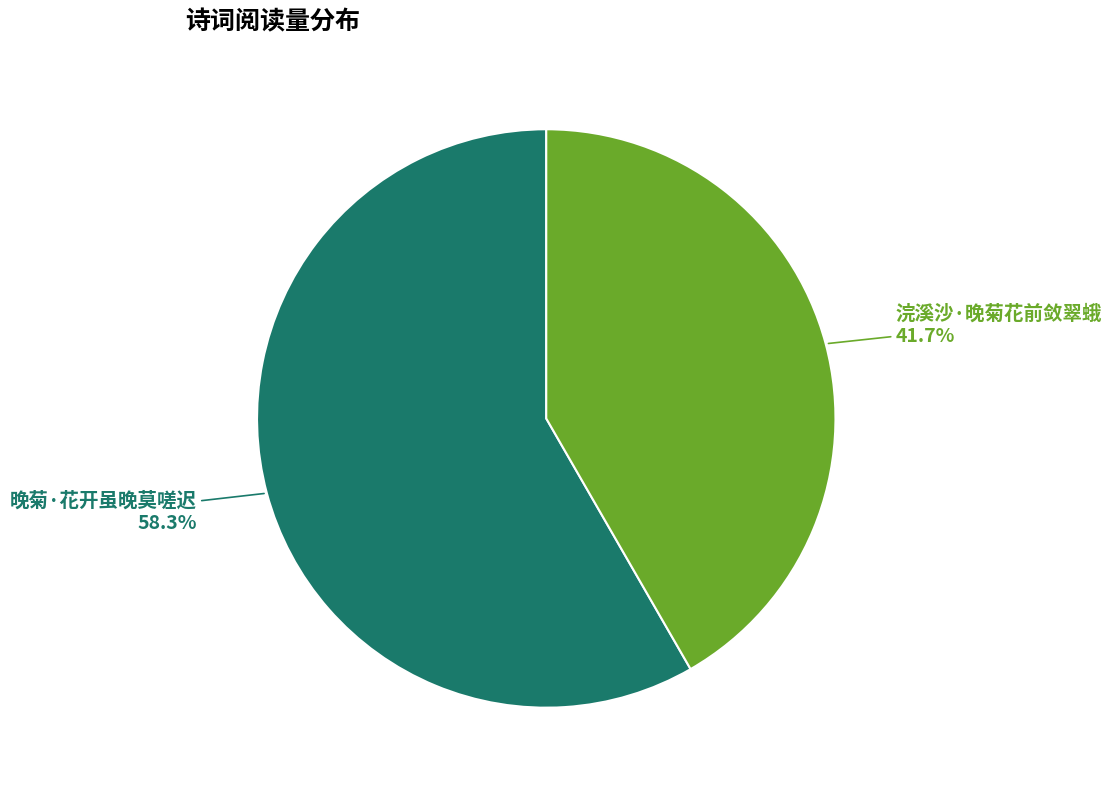

Count the number of slices in the pie.

2